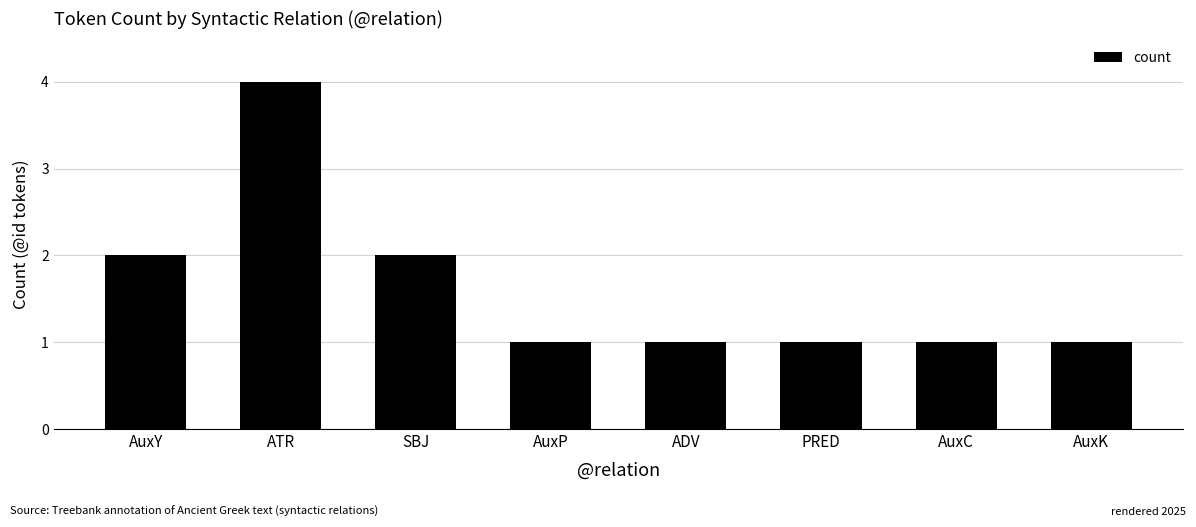

How many categories are shown in the chart?

8